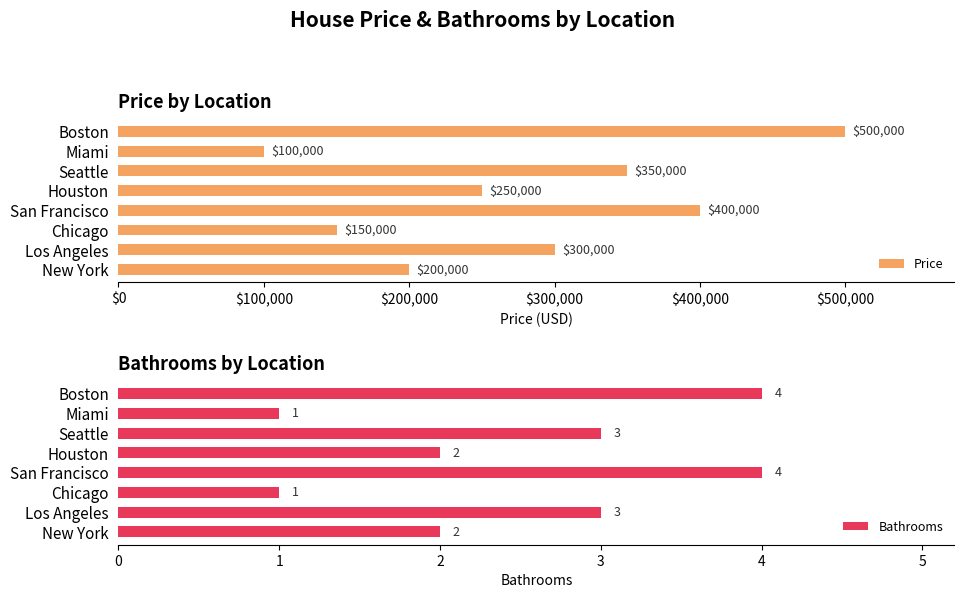

What is the maximum value for Price?

500000